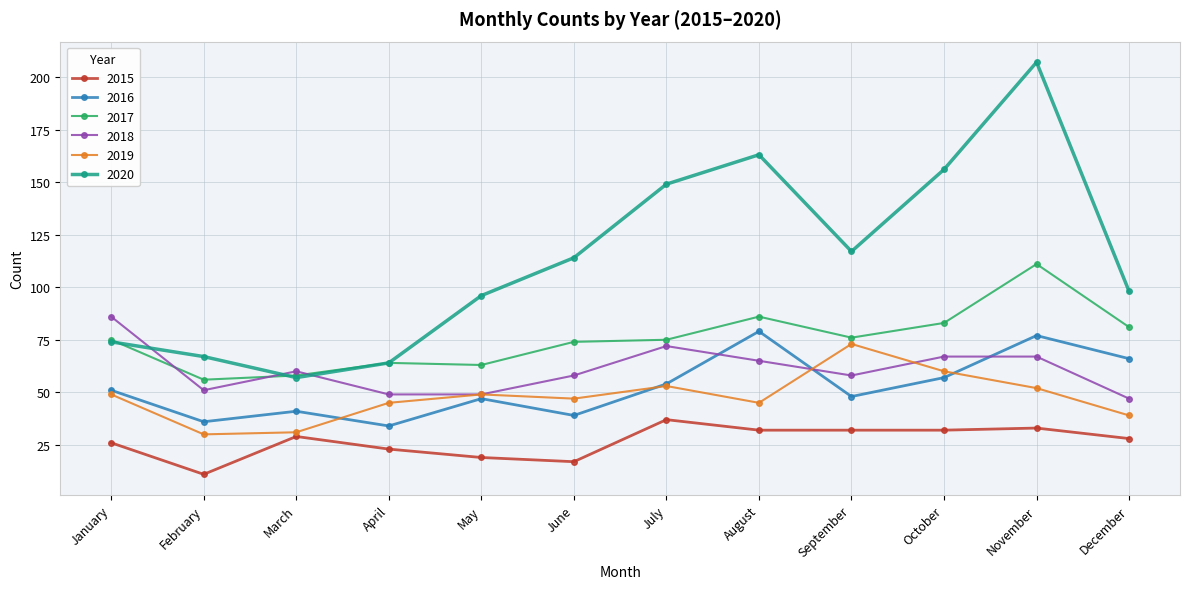

What is the difference between the second highest and minimum values in the 2020 series?

106